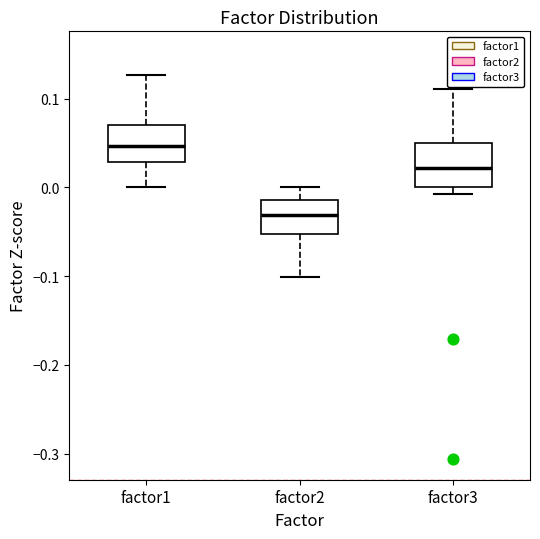

Where does the lower whisker of the box for factor1 end on the y-axis? The values are not printed on the chart, so give them approximately, as read against the axis.

0.00